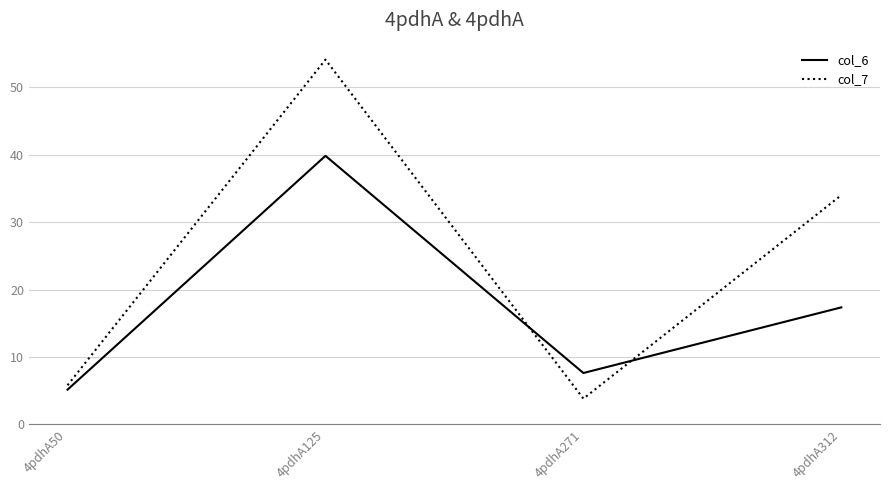

What is the maximum value for col_6?

39.8